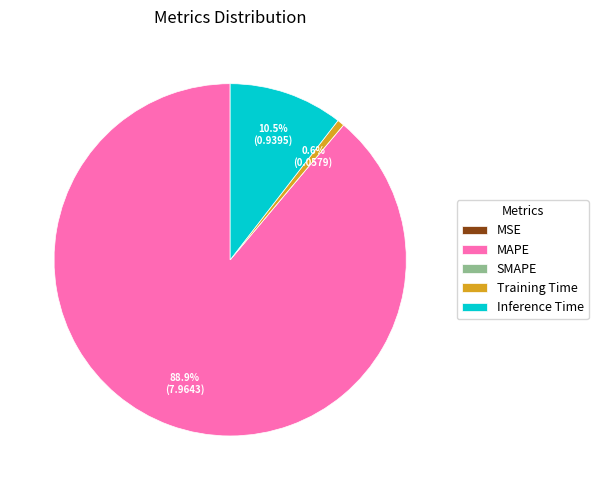

Which slice is the largest?

MAPE